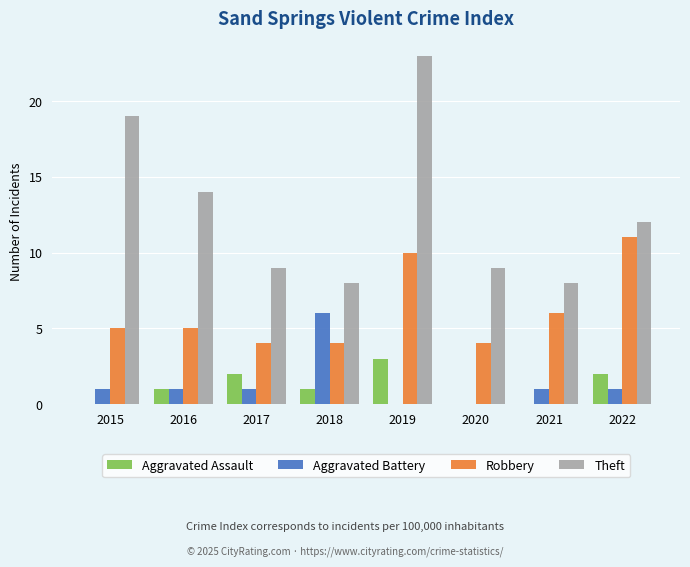

At which category is the sum across all series the highest?

2019